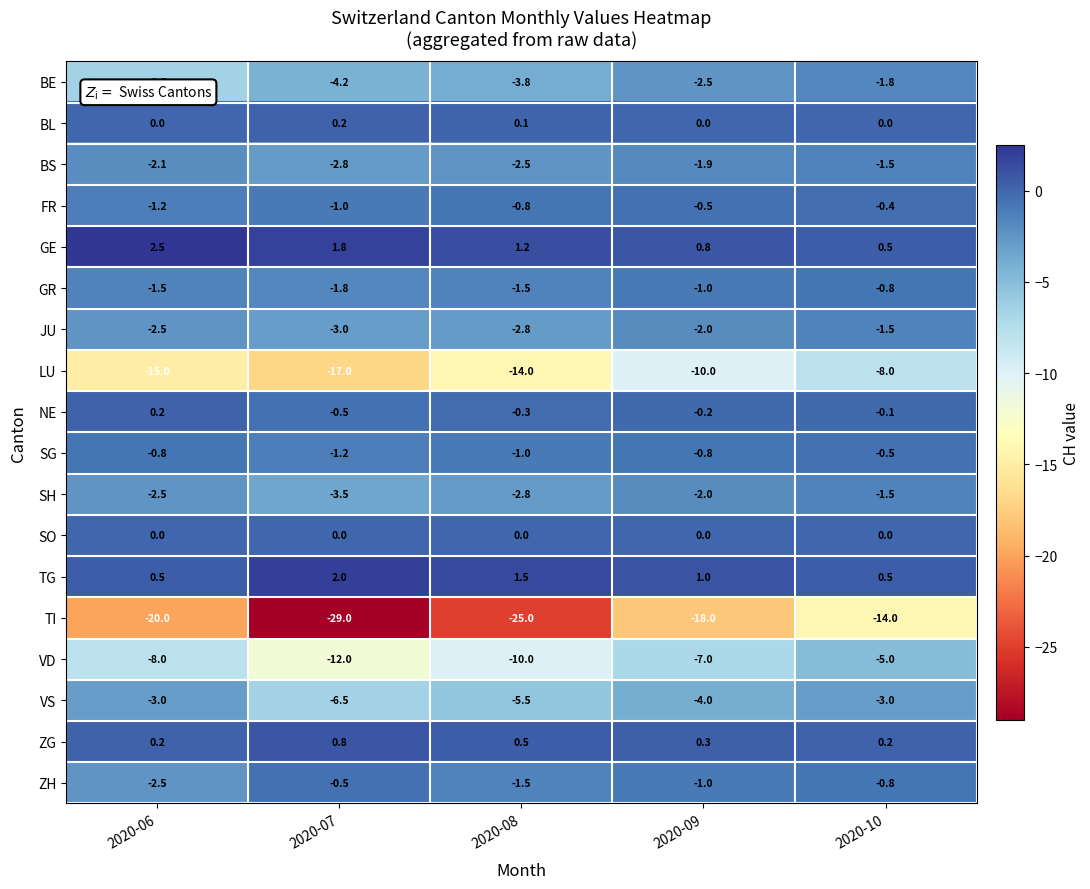

Which series has the largest range (max minus min)?

TI